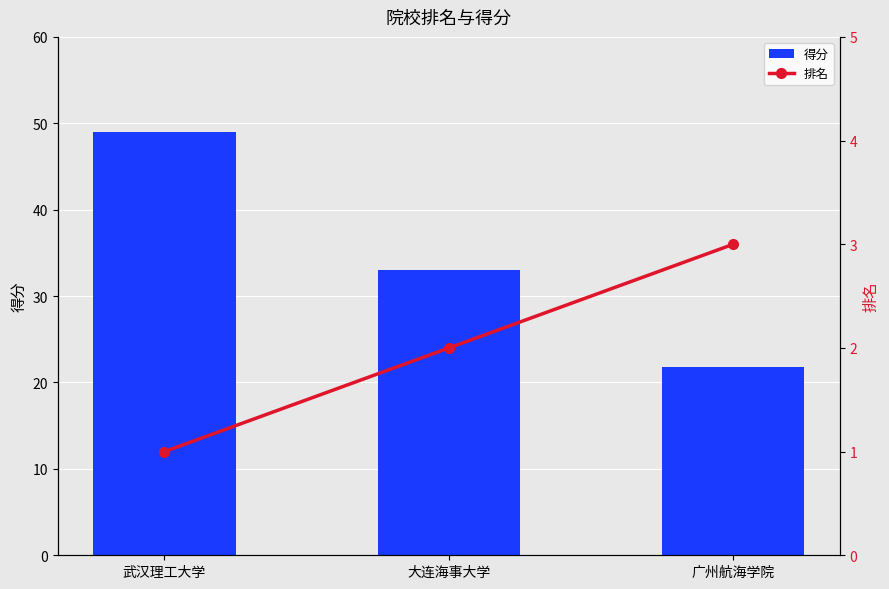

At how many categories does at least one series exceed 1?

3